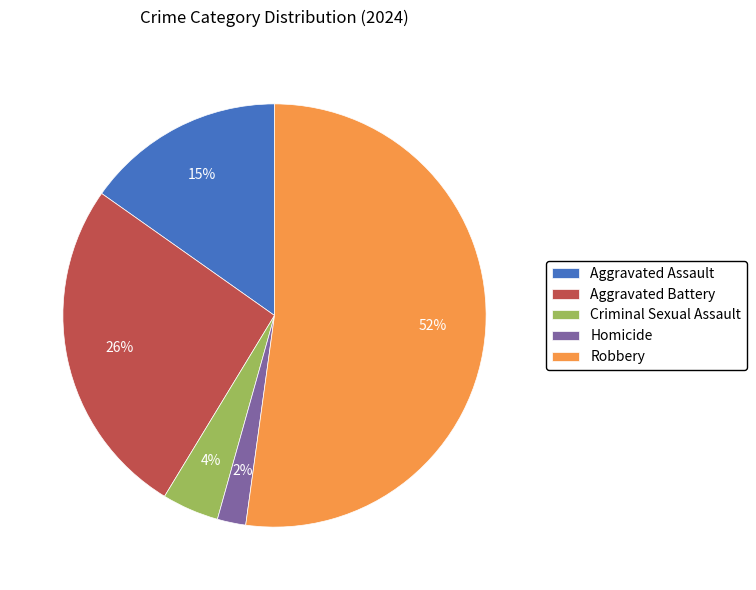

To the nearest percent, what portion does Aggravated Assault represent?

15%